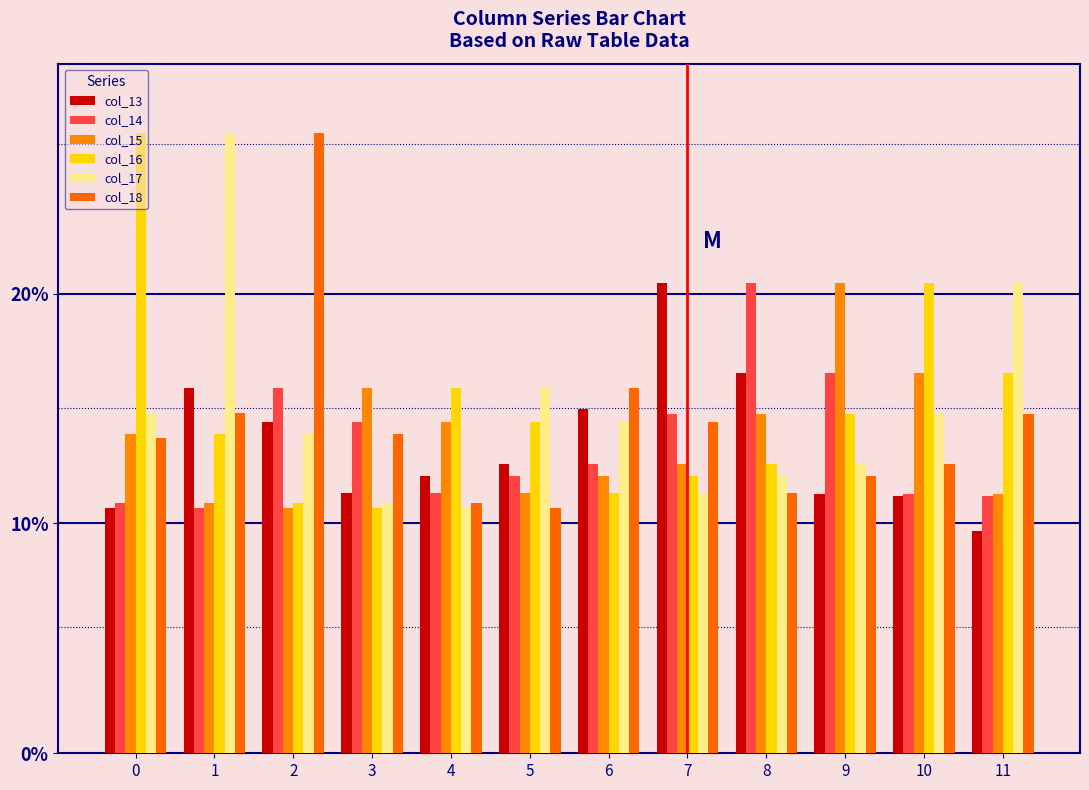

The col_18 series shows 5.9 at 4. True or false?

False